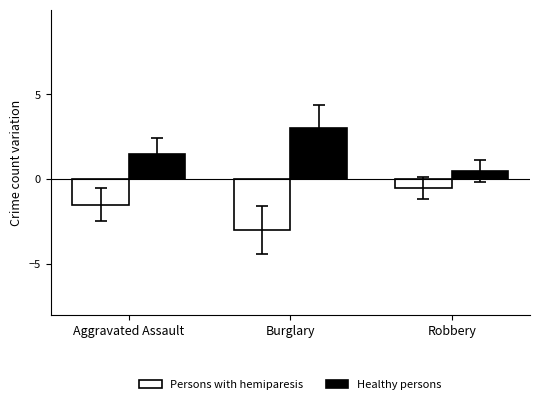

Are the bars horizontal?

No